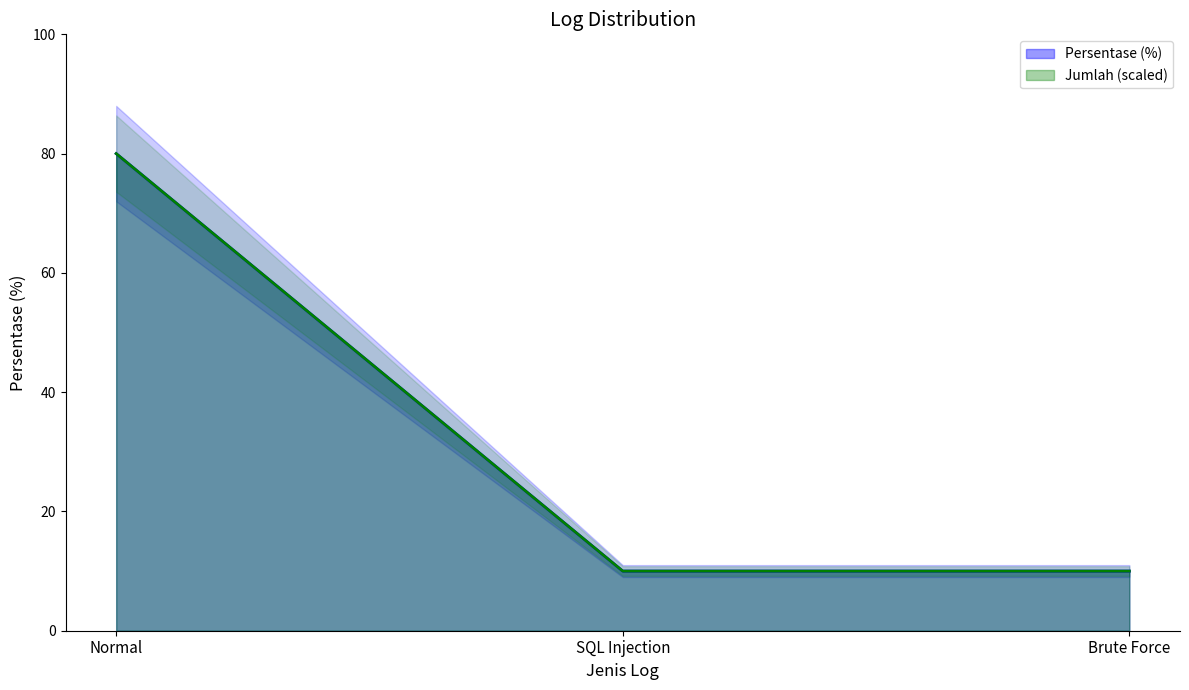

What is the change in value from Normal to Brute Force?

-70